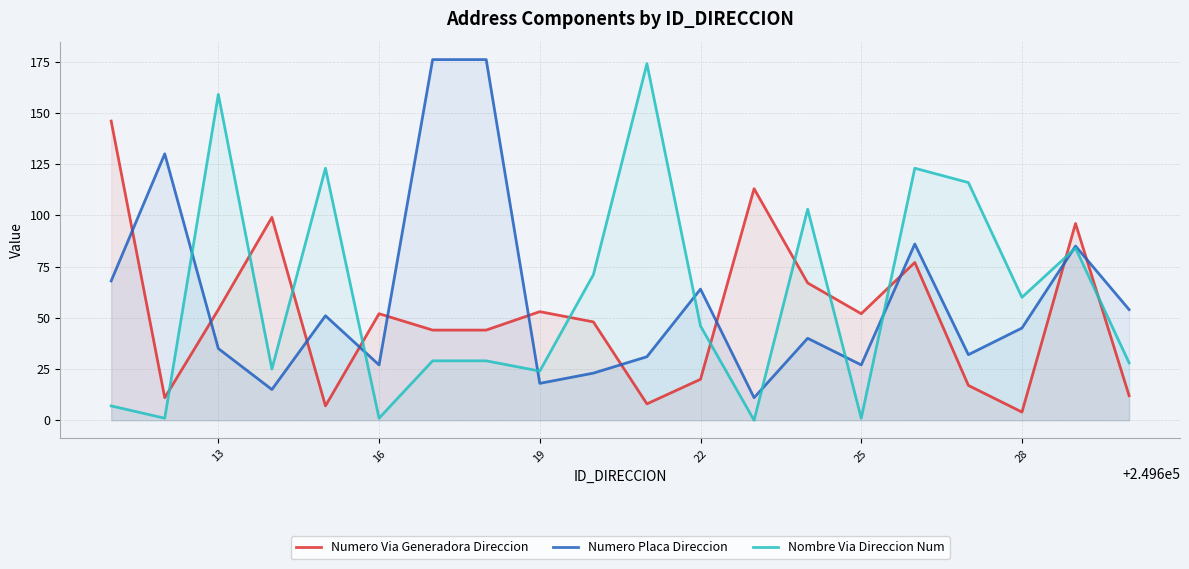

What is the maximum value for Nombre Via Direccion Num?

174